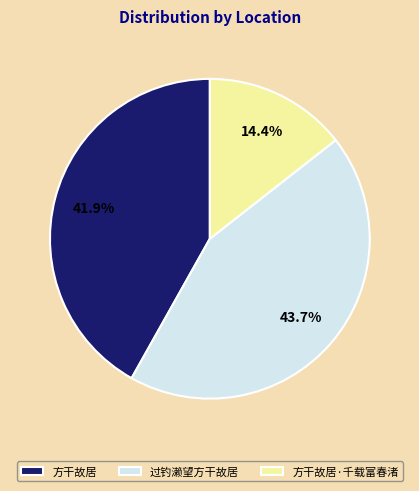

Is it true that 方干故居 is 30% of the pie?

False